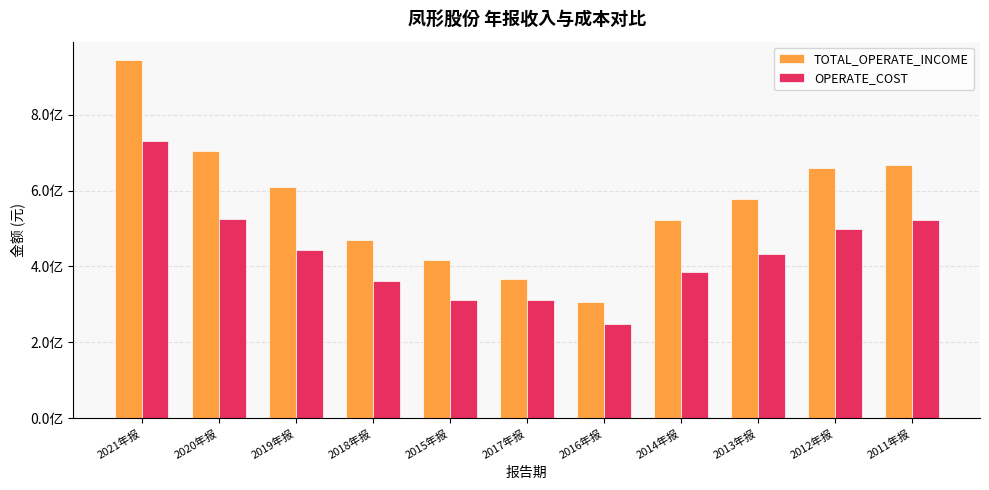

Is the value of TOTAL_OPERATE_INCOME at 2016年报 greater than the value of OPERATE_COST at 2018年报?

No